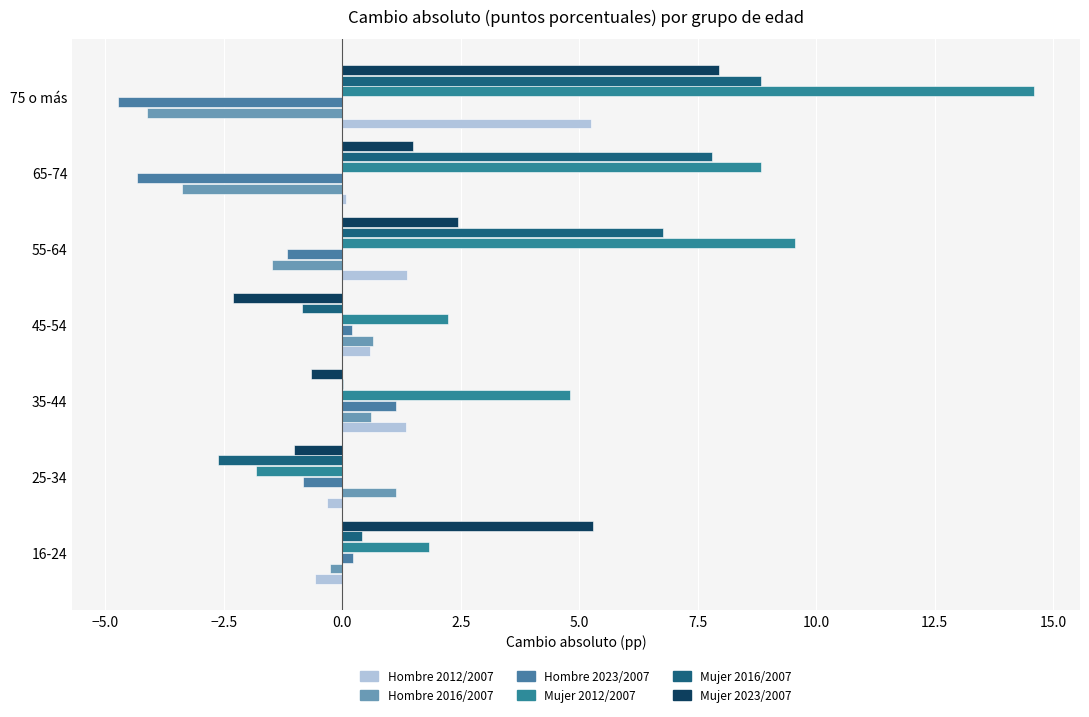

How many series are shown in this chart?

6